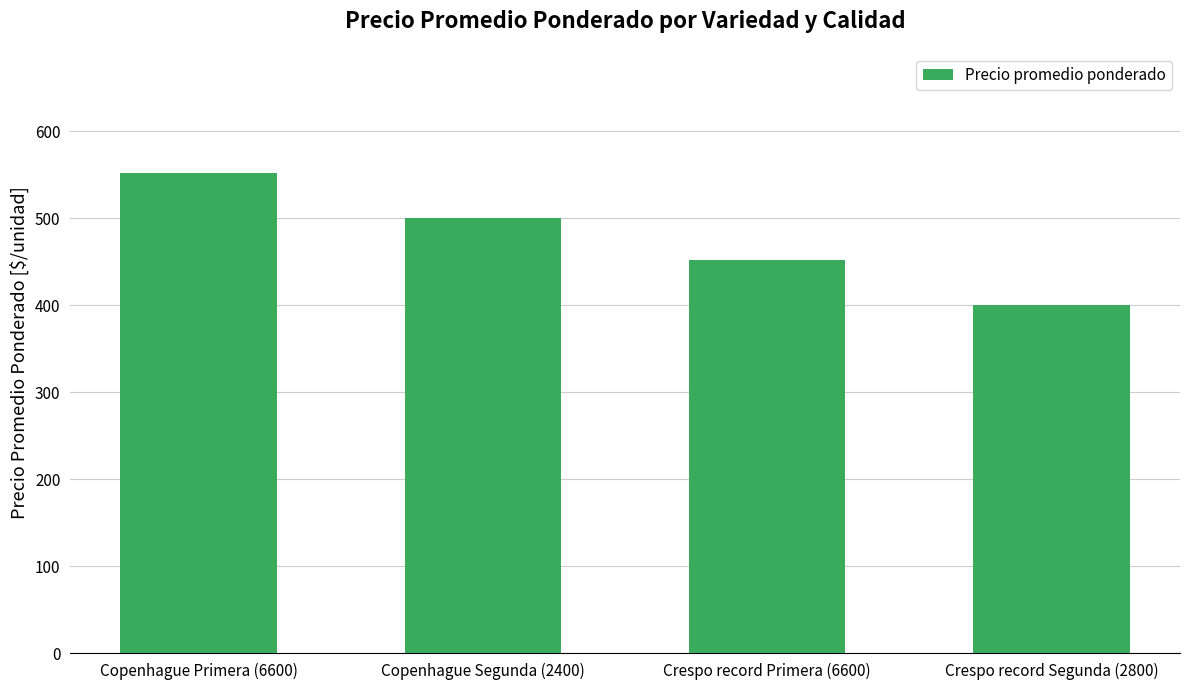

List the labels in order of value, largest first.

Copenhague Primera (6600), Copenhague Segunda (2400), Crespo record Primera (6600), Crespo record Segunda (2800)